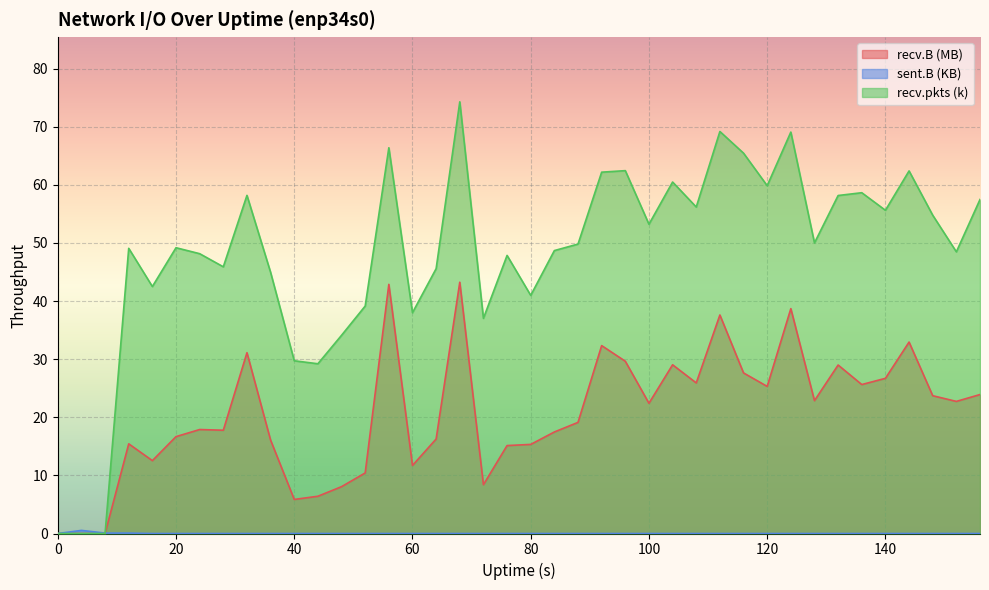

What is the value of the recv.B (MB) point at the 14th from the left?

10.4